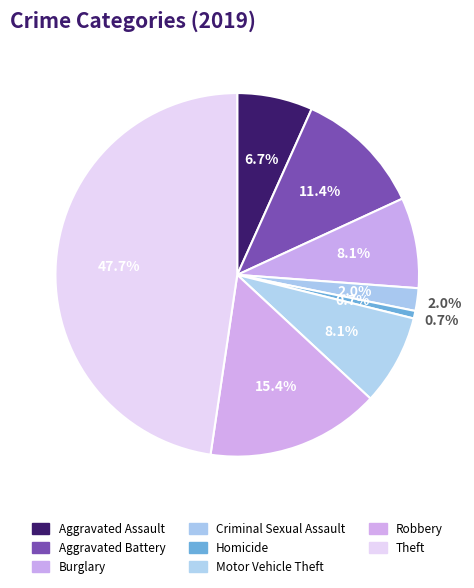

How much of the chart is everything except Aggravated Assault?

93.3%